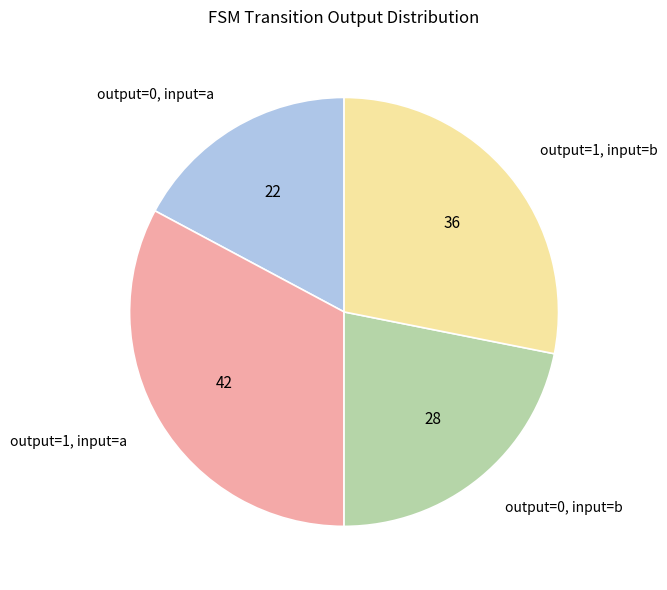

Which category has the biggest portion of the pie?

output=1, input=a